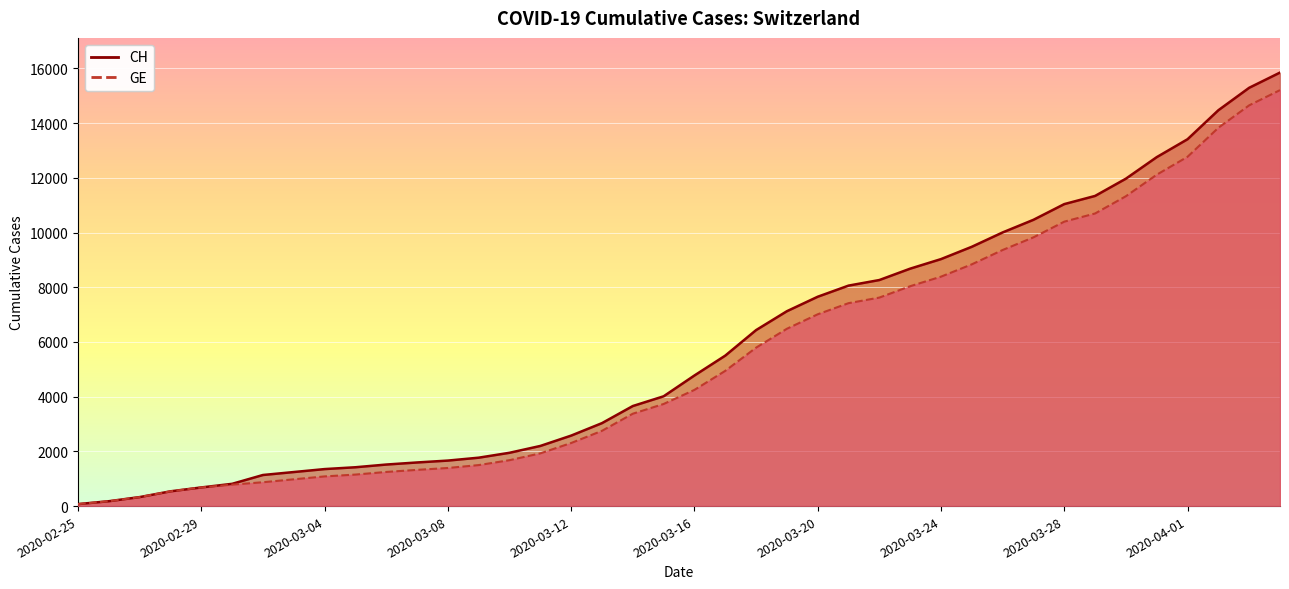

Is it true that GE equals 540 at 2020-02-28?

True